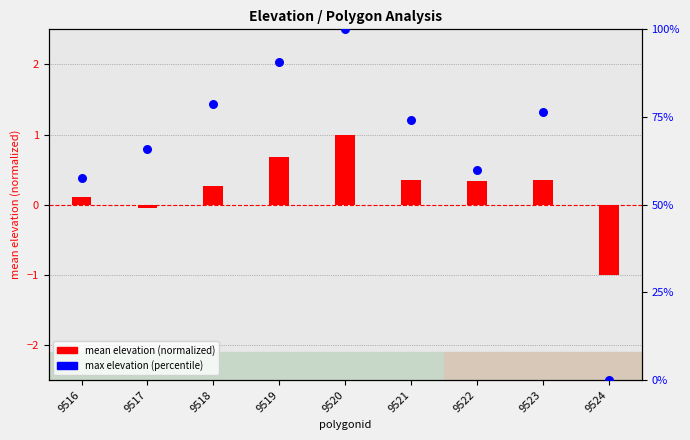

At how many categories does at least one series exceed 74?

5